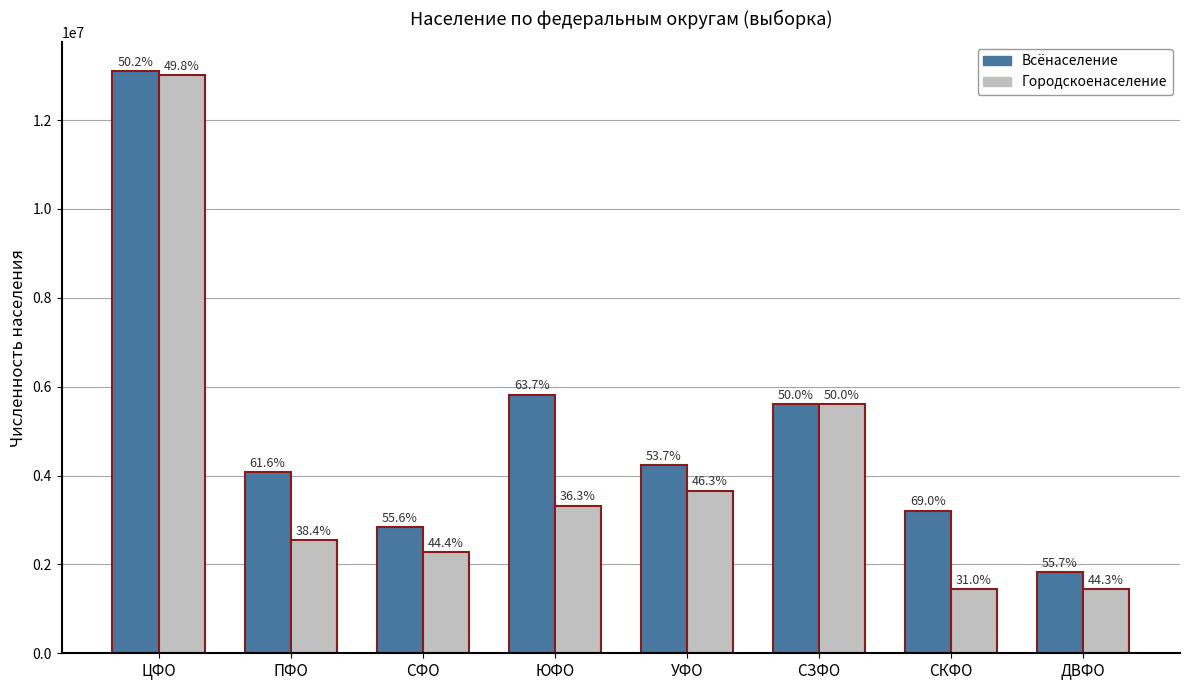

At which category is the sum across all series the highest?

ЦФО